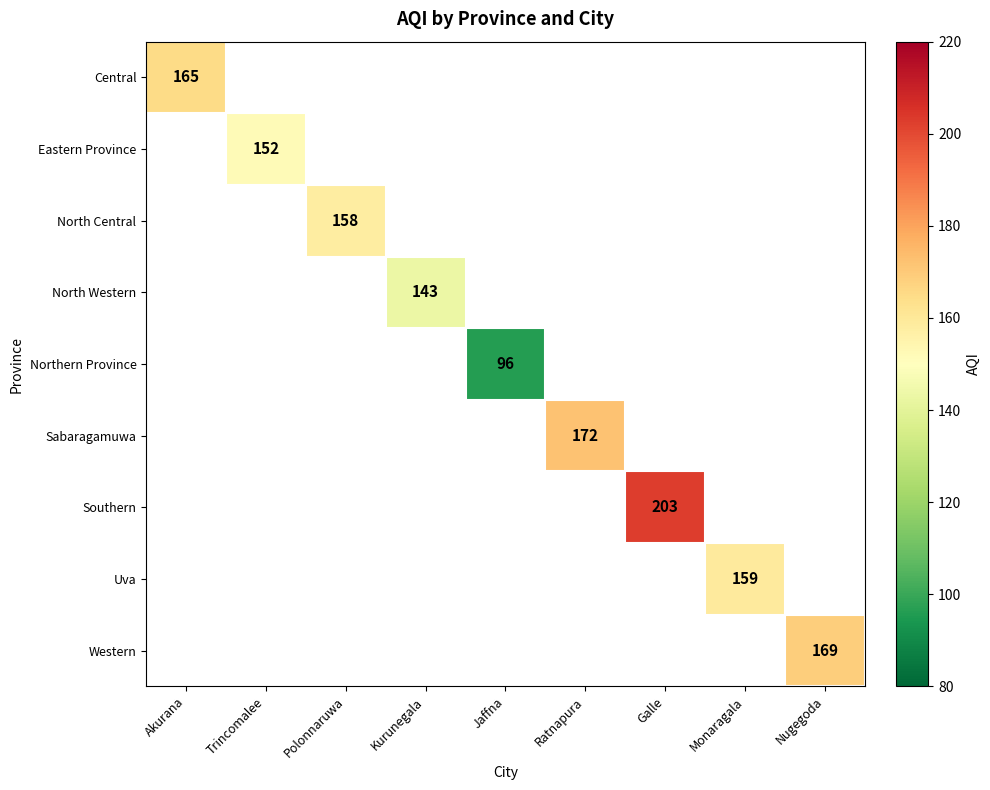

Is the value of Uva at Monaragala greater than the value of North Western at Kurunegala?

Yes